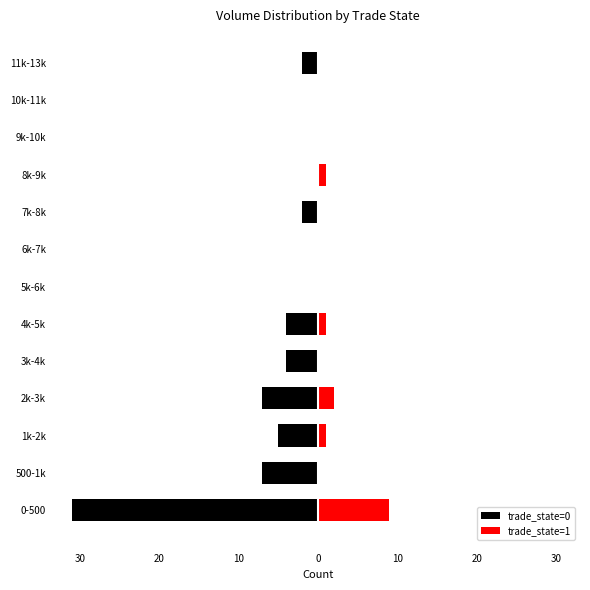

Rank the series at 3k-4k from lowest to highest value.

trade_state=0, trade_state=1